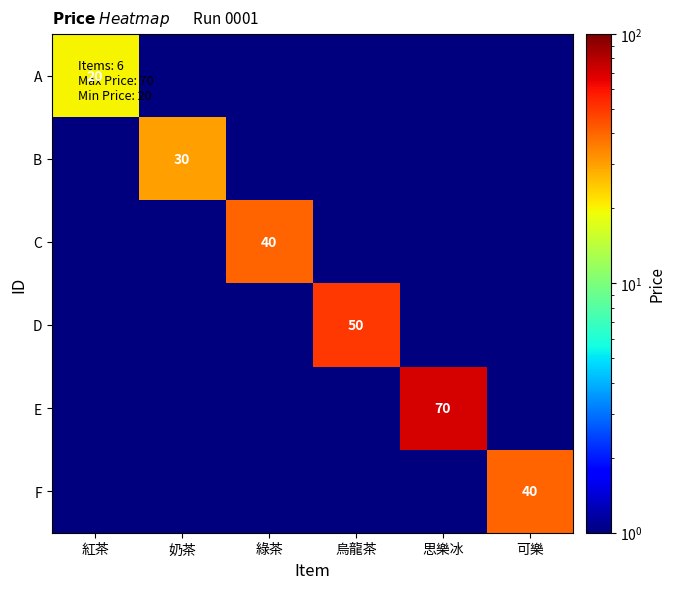

What is the total value across all series at 紅茶?

25